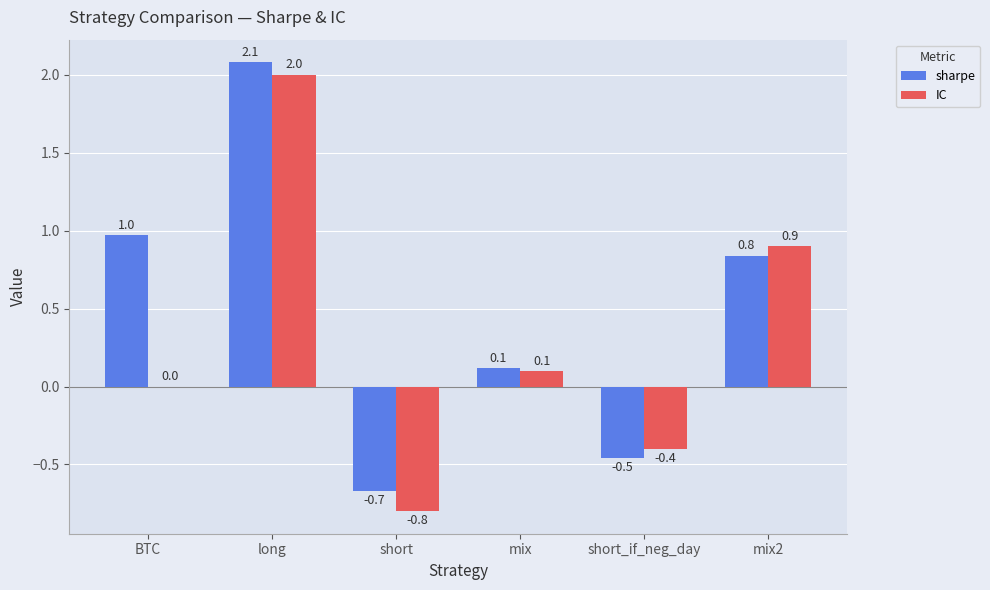

Which series changed the most between long and mix2?

sharpe